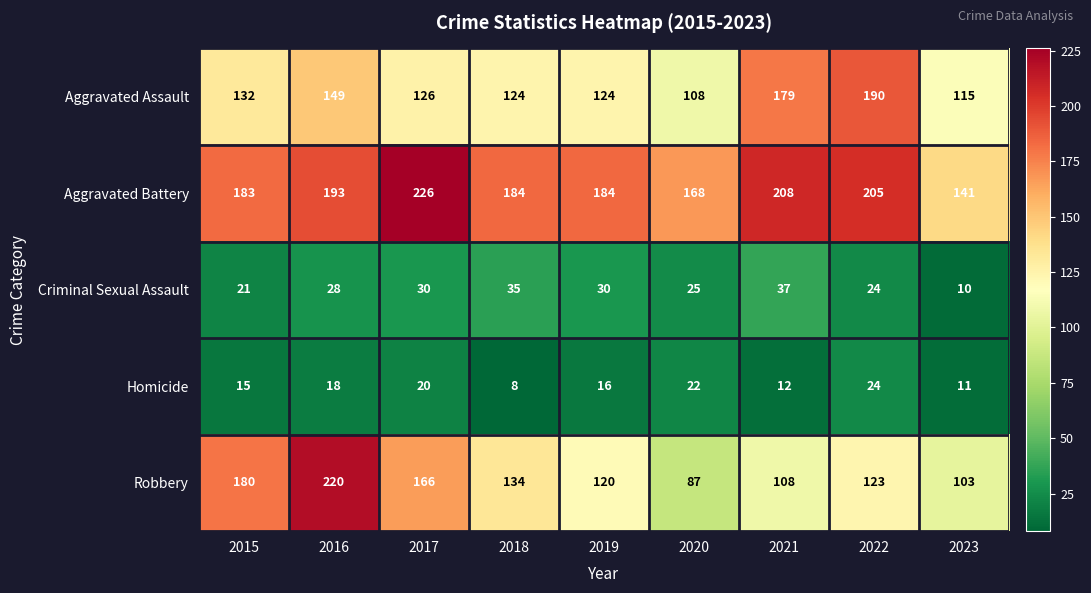

The Homicide series shows 3 at 2023. True or false?

False